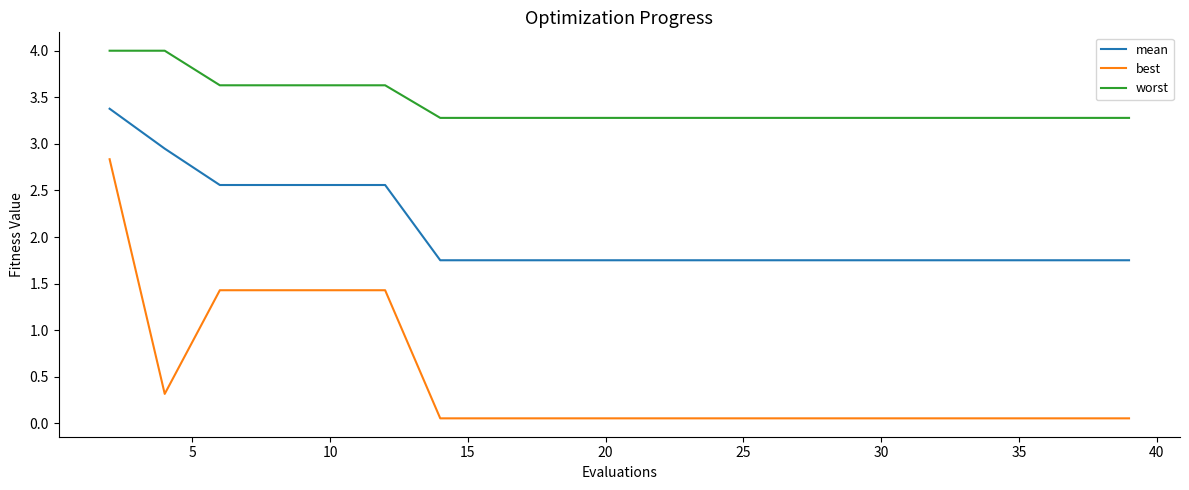

Which series has the widest spread of values?

best